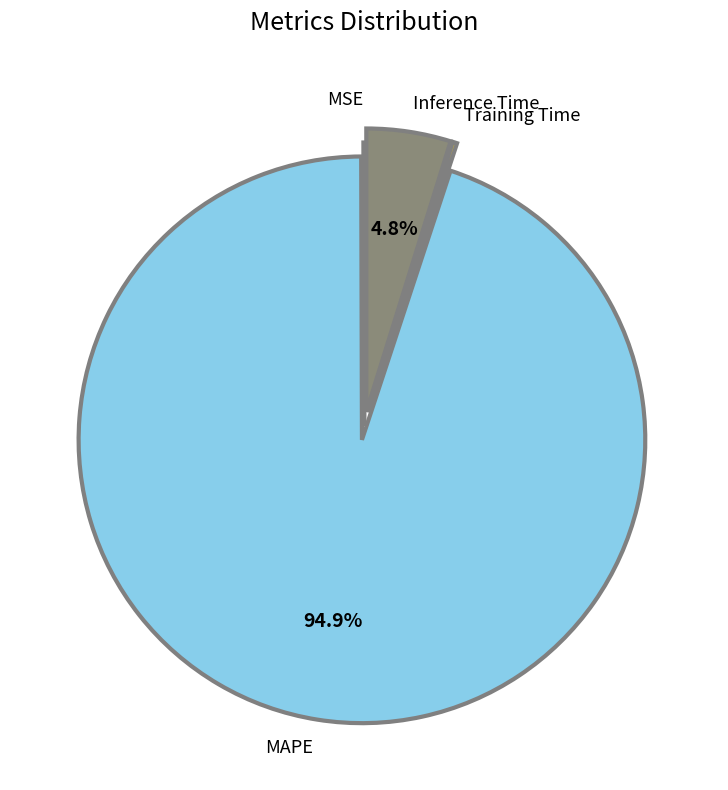

Which slice represents more than half of the pie?

MAPE